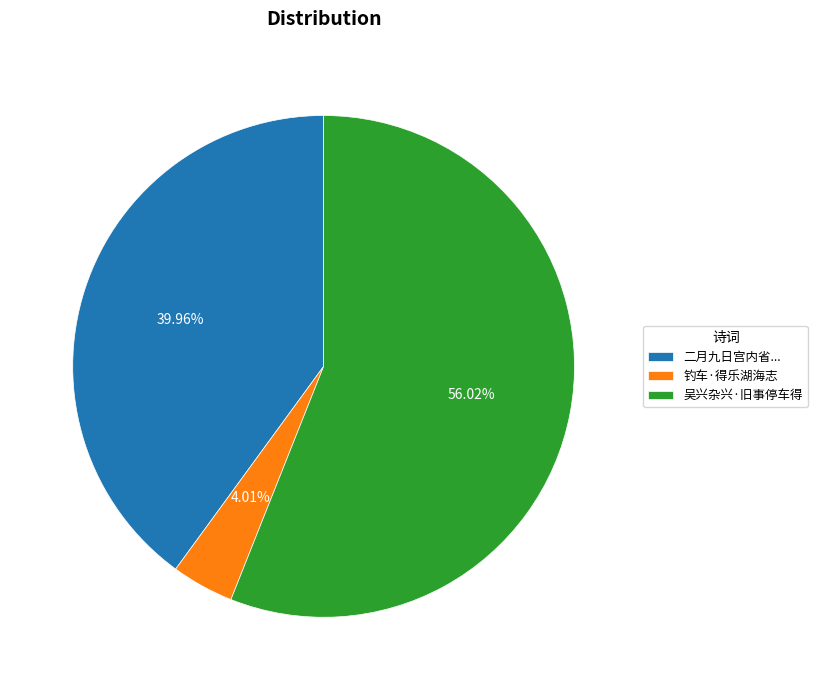

Count the number of slices in the pie.

3